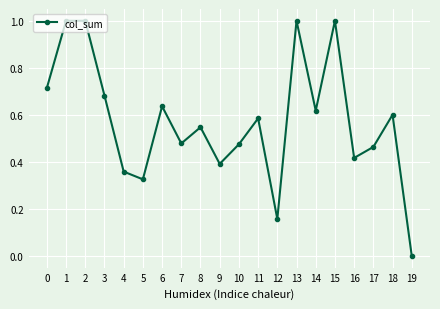

What is the value of the 3rd point from the left?

1.0